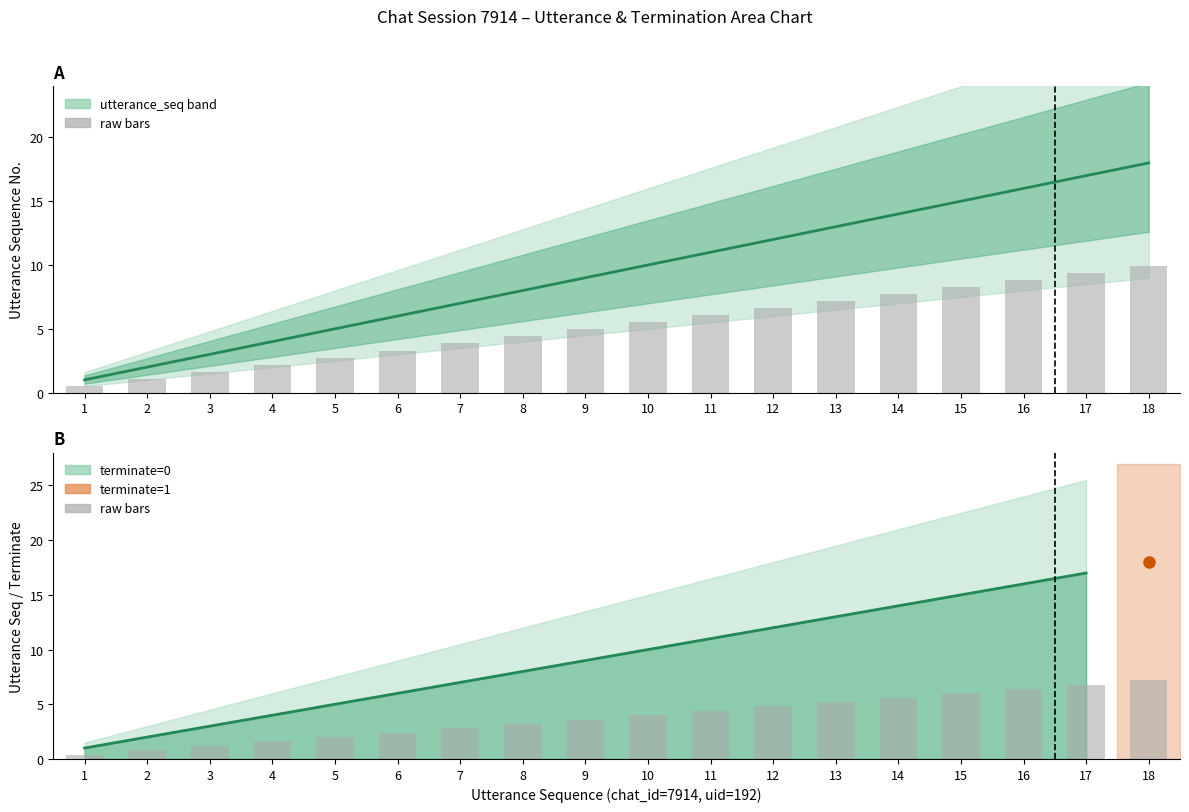

How many values exceed 10?

8